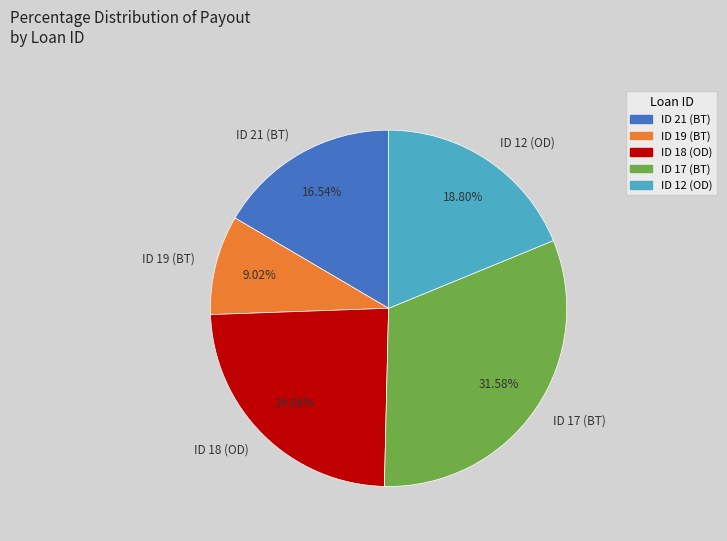

The ID 19 (BT) slice represents 9% of the pie. True or false?

True